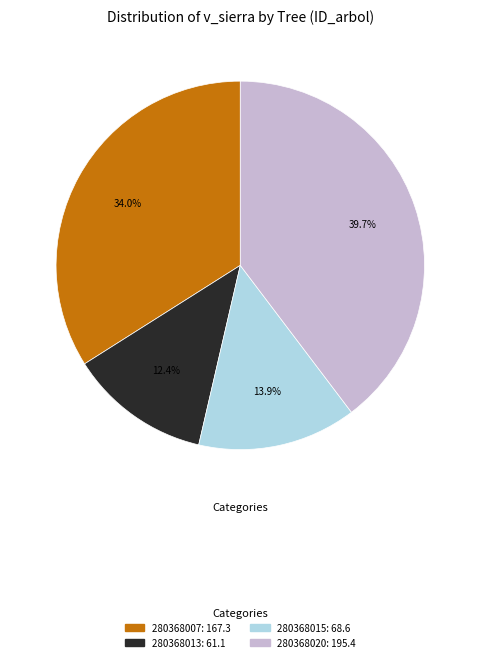

Is there a majority slice in this chart?

No